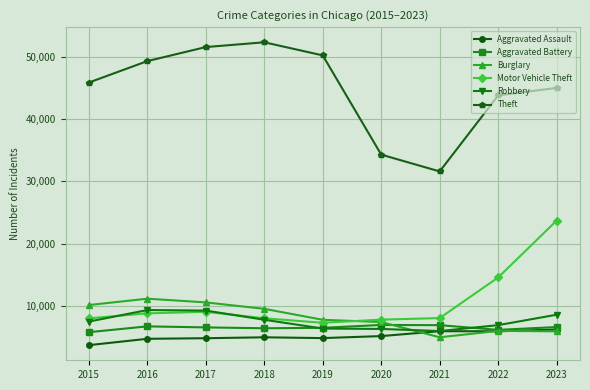

Where is Motor Vehicle Theft nearest to the value 15473?

2022